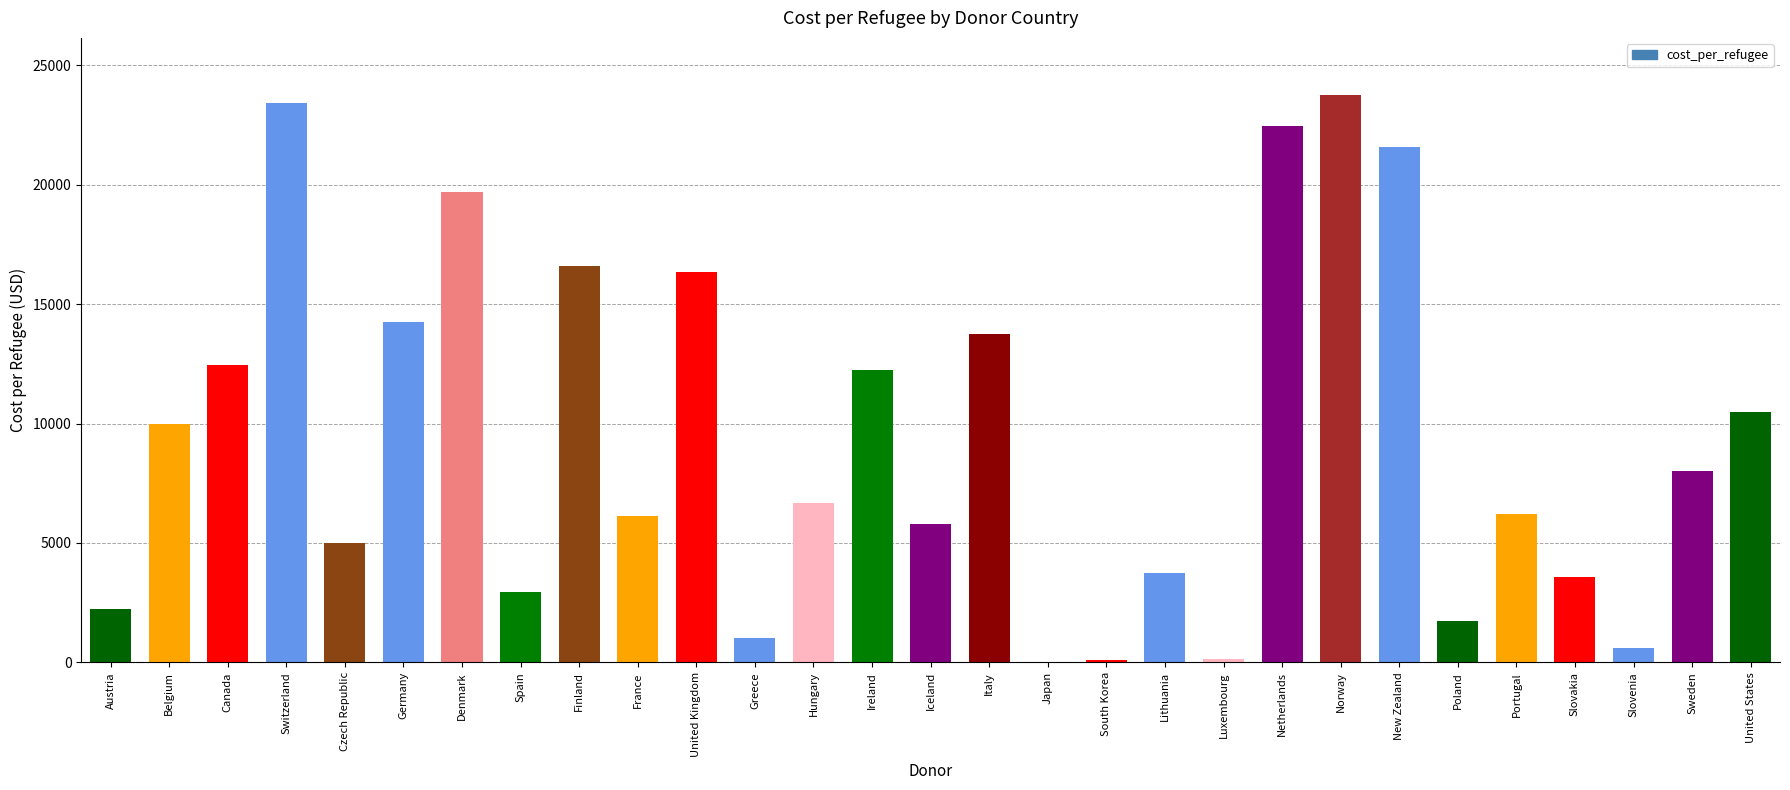

The value at Hungary is 10050.5. True or false?

False